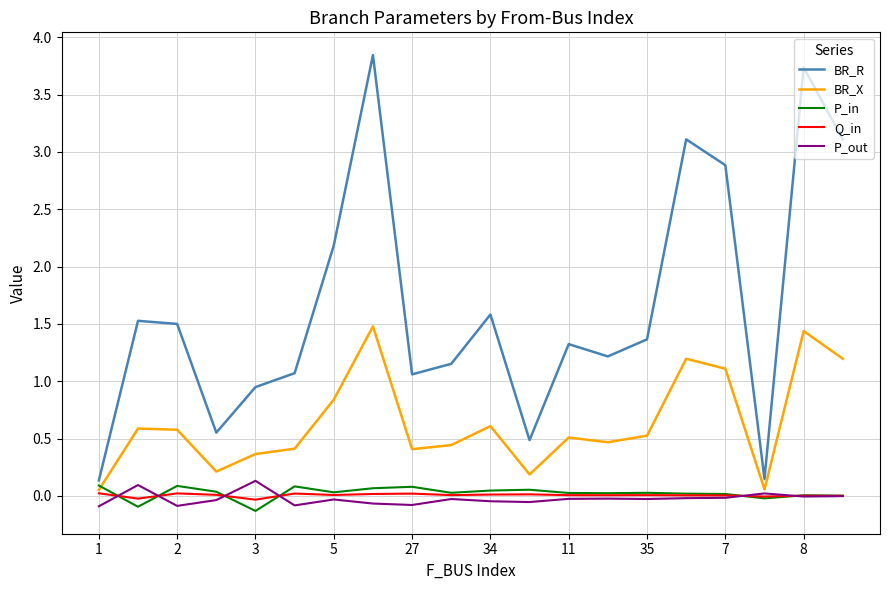

Does the chart display data point markers on the line(s)?

No